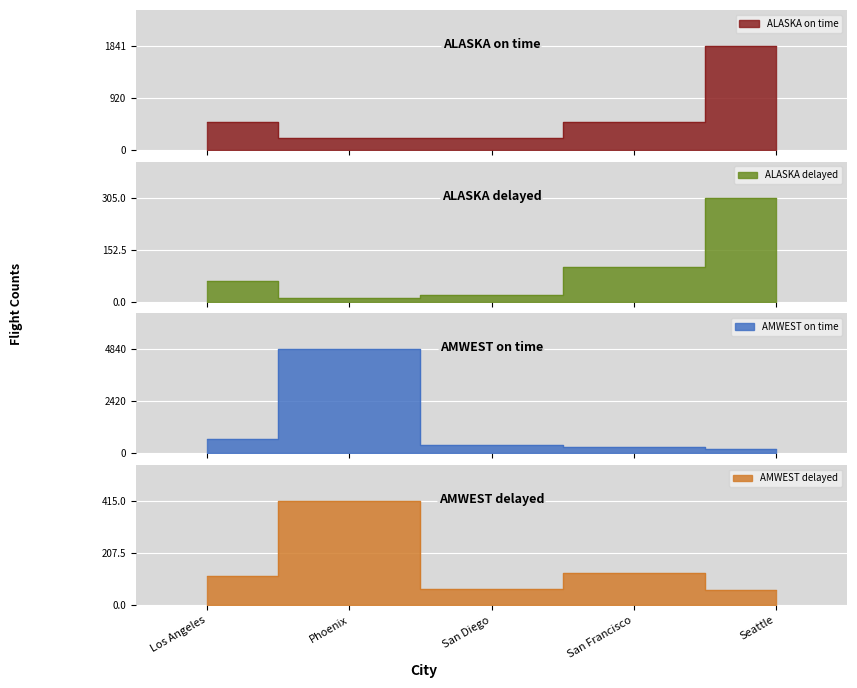

What is the greatest value displayed?

4840